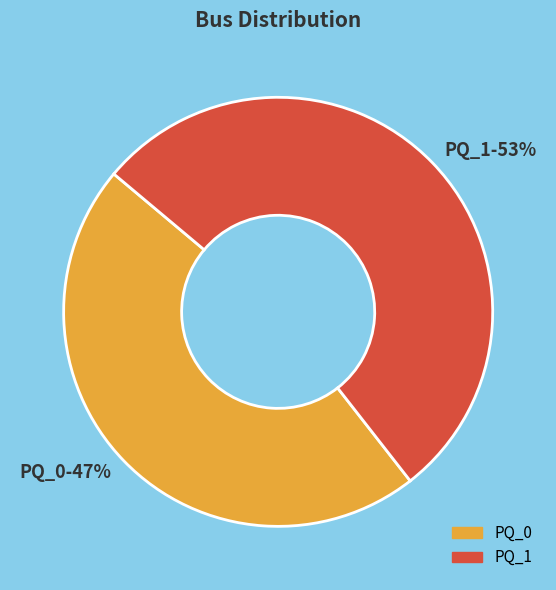

Count the number of slices in the pie.

2